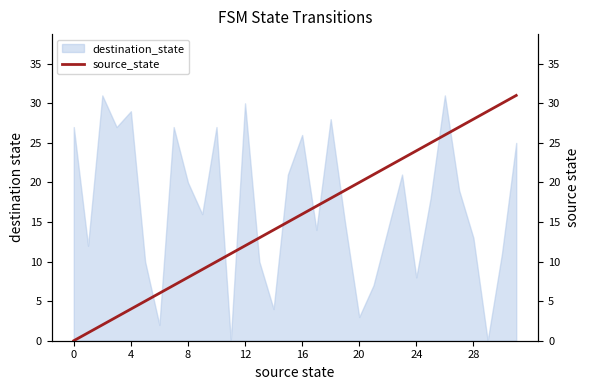

How many values are below 16?

16